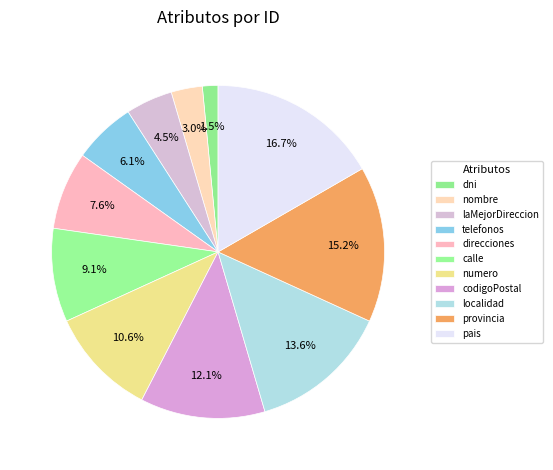

Count the number of slices in the pie.

11